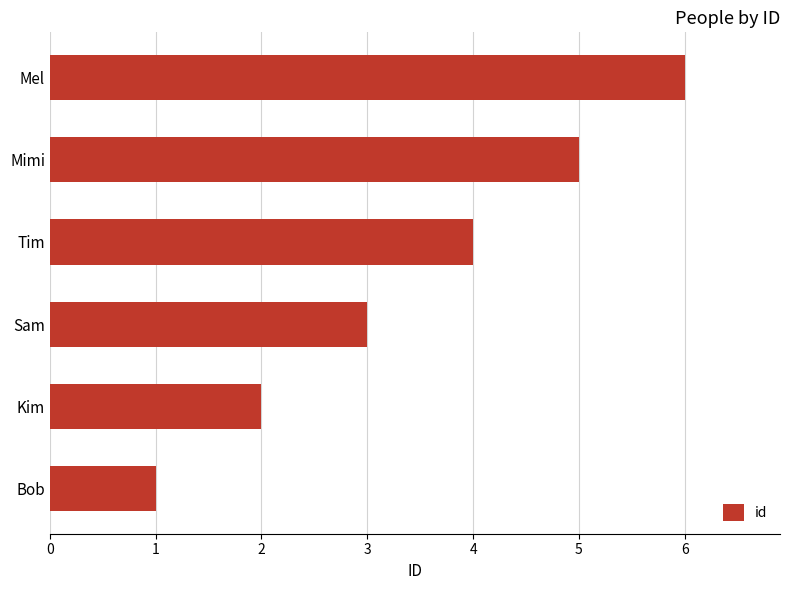

Read the value at Sam.

3